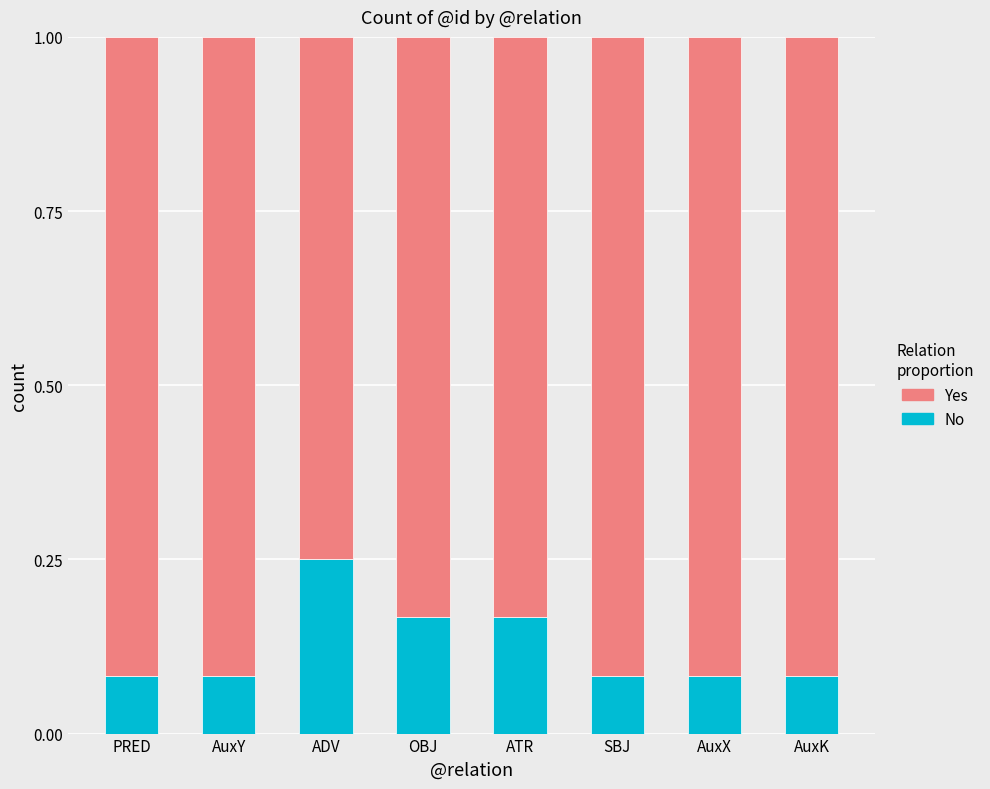

What is the total value across all series at AuxK?

1.0